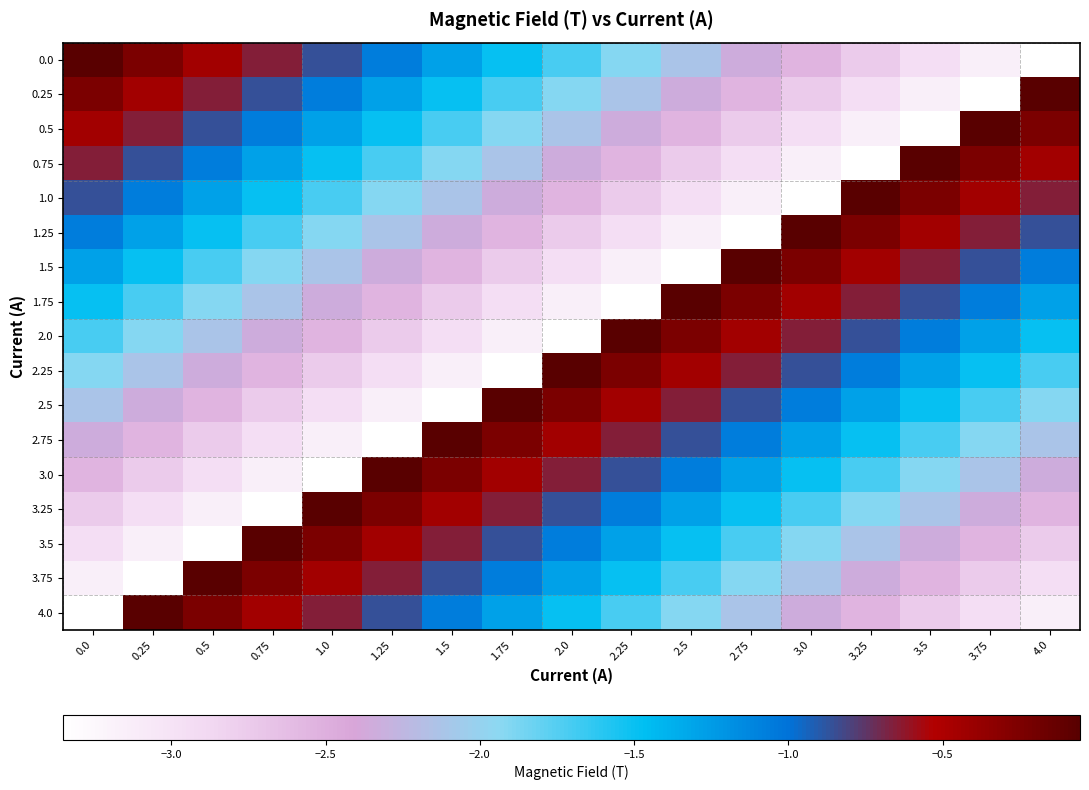

Rank the series by their maximum value, from highest to lowest.

0.0, 0.25, 0.5, 0.75, 1.0, 1.25, 1.5, 1.75, 2.0, 2.25, 2.5, 2.75, 3.0, 3.25, 3.5, 3.75, 4.0